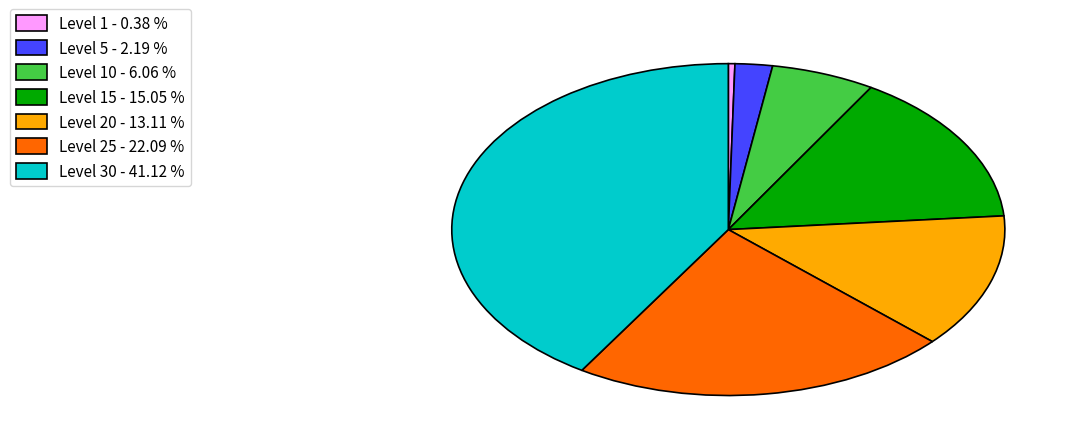

Which slice is the largest?

Level 30 - 41.12 %